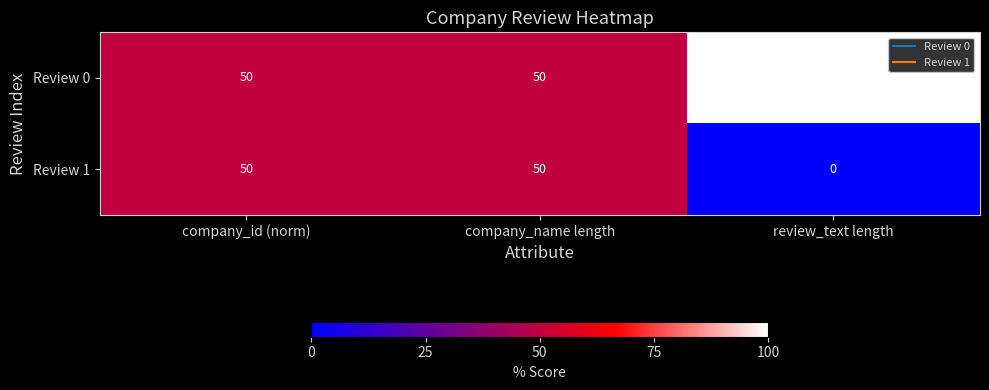

What is the sum of all Review 1 values?

100